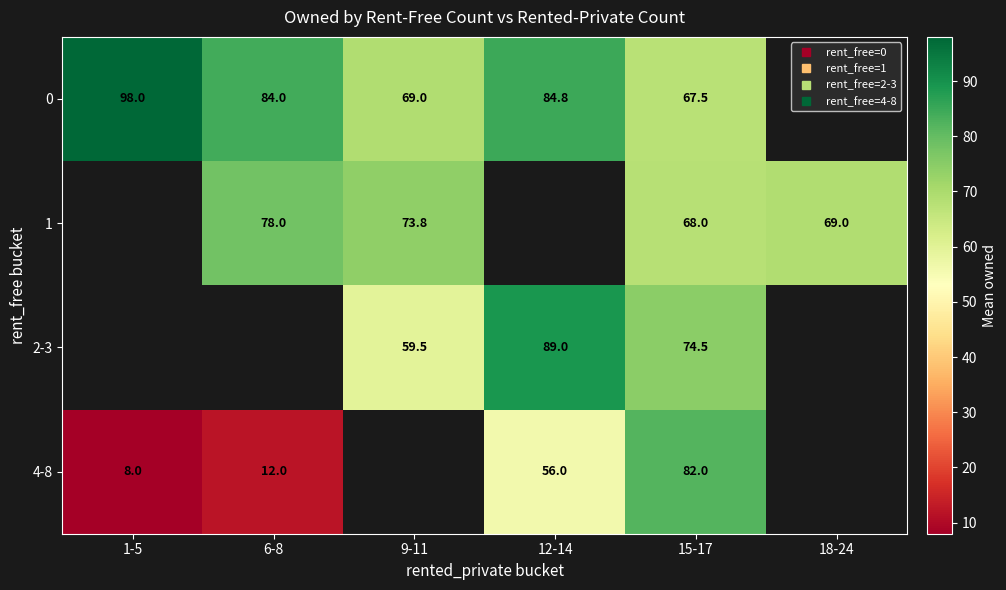

The value of 1 at 15-17 is 15.8. True or false?

False